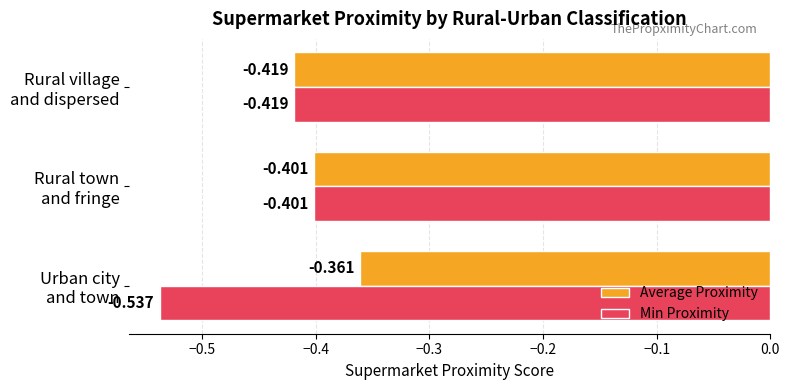

At which category does the chart reach its peak across all series?

Urban city
and town